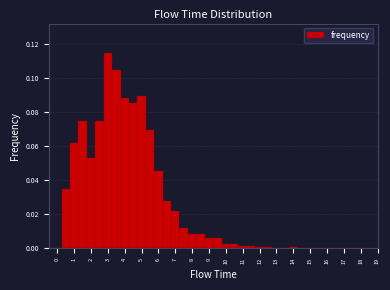

Reading left to right, list every bar in this chart as the range it spans on the x-axis followed by its height. Neither the bar edges nor the heights are printed on the chart, so give them approximately, as read against the axes.

-0.25 to 0.25: 0
0.25 to 0.75: 0.034
0.75 to 1.25: 0.062
1.25 to 1.75: 0.074
1.75 to 2.25: 0.054
2.25 to 2.75: 0.074
2.75 to 3.25: 0.114
3.25 to 3.75: 0.104
3.75 to 4.25: 0.088
4.25 to 4.75: 0.086
4.75 to 5.25: 0.090
5.25 to 5.75: 0.070
5.75 to 6.25: 0.046
6.25 to 6.75: 0.028
6.75 to 7.25: 0.022
7.25 to 7.75: 0.012
7.75 to 8.25: 0.008
8.25 to 8.75: 0.008
8.75 to 9.25: 0.006
9.25 to 9.75: 0.006
9.75 to 10.25: 0.002
10.25 to 10.75: 0.002
10.75 to 11.25: under 0.002
11.25 to 11.75: under 0.002
11.75 to 12.25: under 0.002
12.25 to 12.75: under 0.002
12.75 to 13.25: under 0.002
13.25 to 13.75: under 0.002
13.75 to 14.25: under 0.002
14.25 to 14.75: under 0.002
14.75 to 15.25: under 0.002
15.25 to 15.75: under 0.002
15.75 to 16.25: under 0.002
16.25 to 16.75: under 0.002
16.75 to 17.25: under 0.002
17.25 to 17.75: under 0.002
17.75 to 18.25: under 0.002
18.25 to 18.75: 0